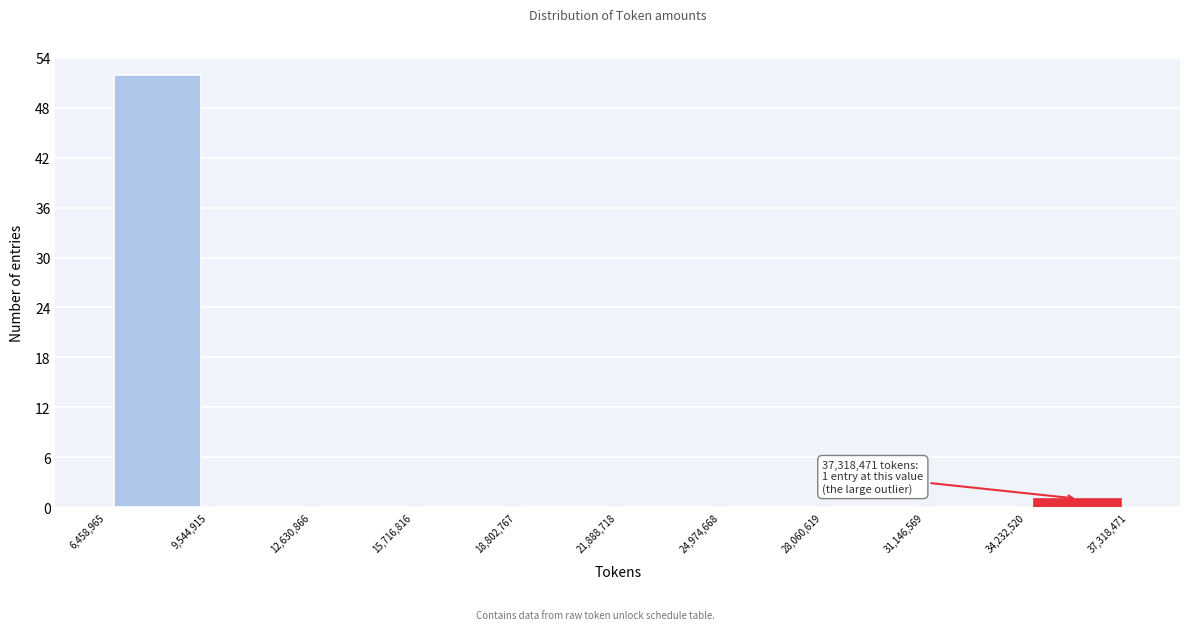

Which range on the x-axis has the tallest bar?

6,458,965 to 9,544,915